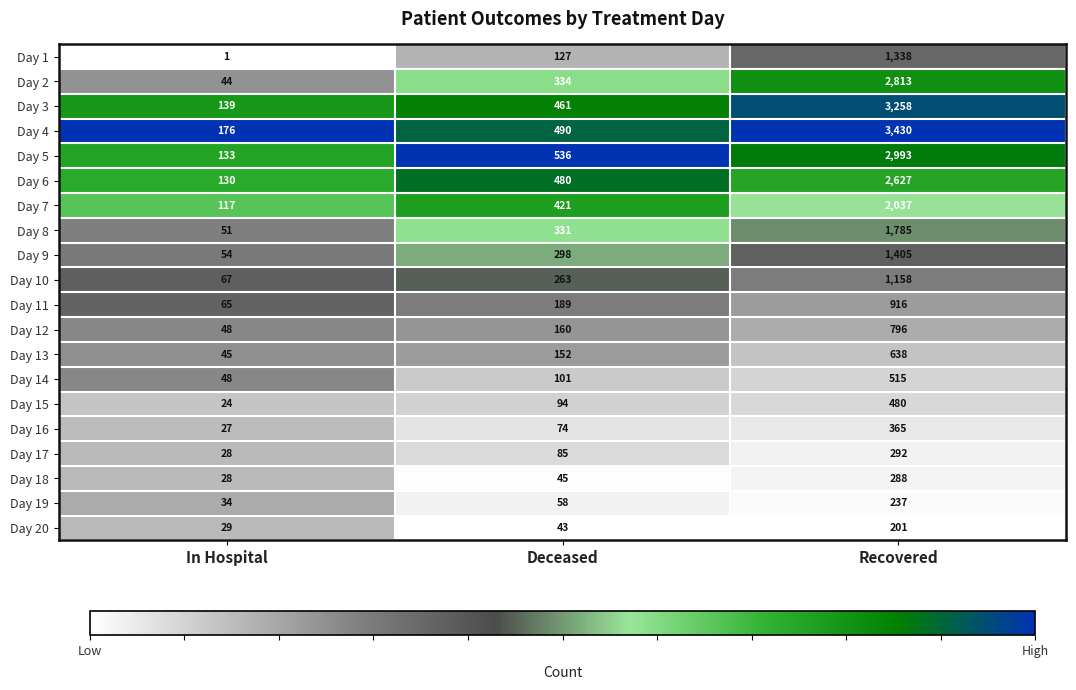

Which series has the widest spread of values?

Day 4